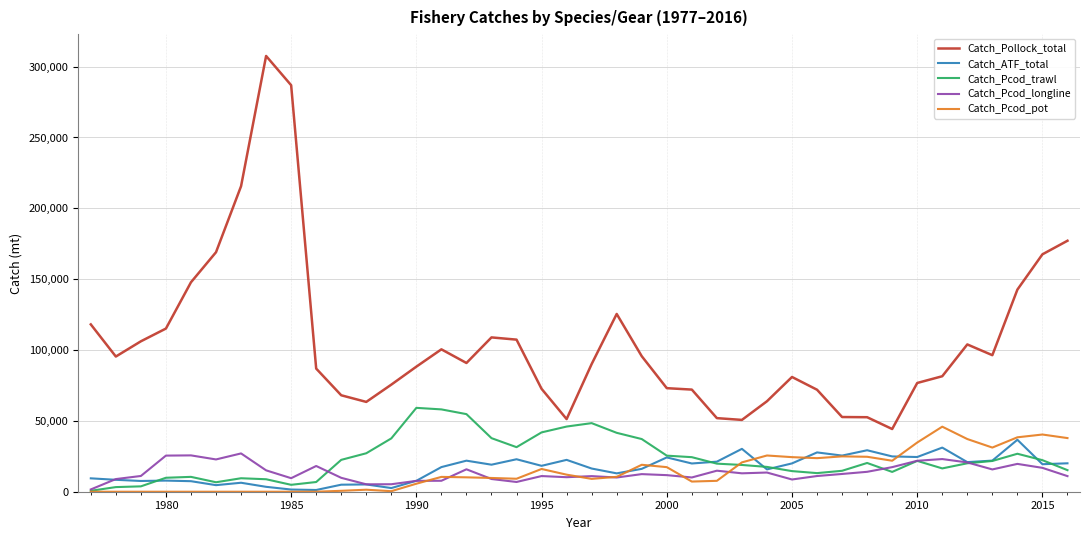

What is the greatest value displayed?

307540.8